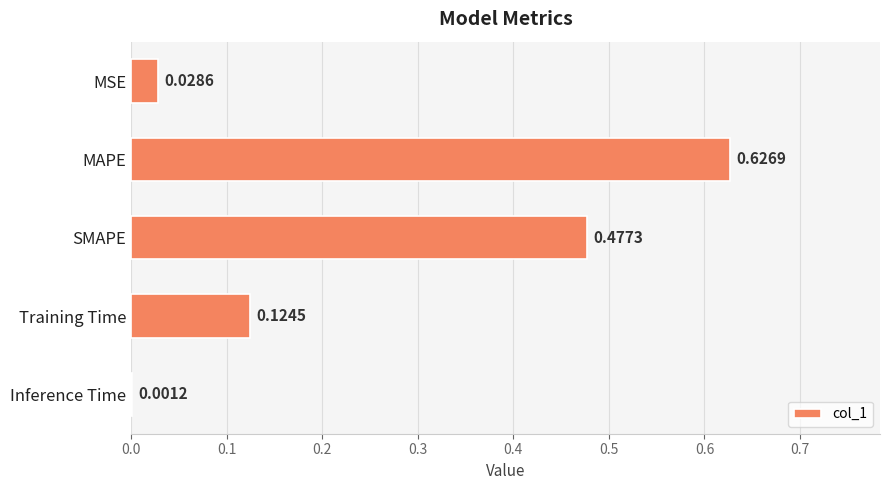

Where is the data nearest to the value 0?

Inference Time